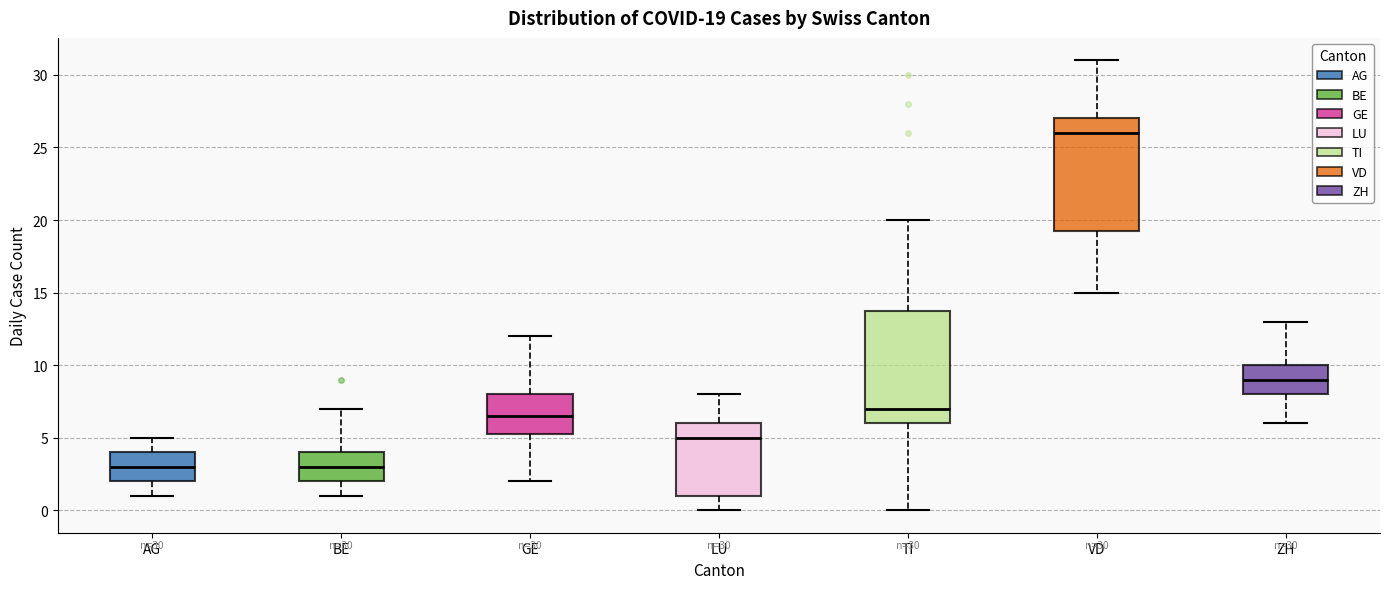

Which box's median line is the highest?

VD